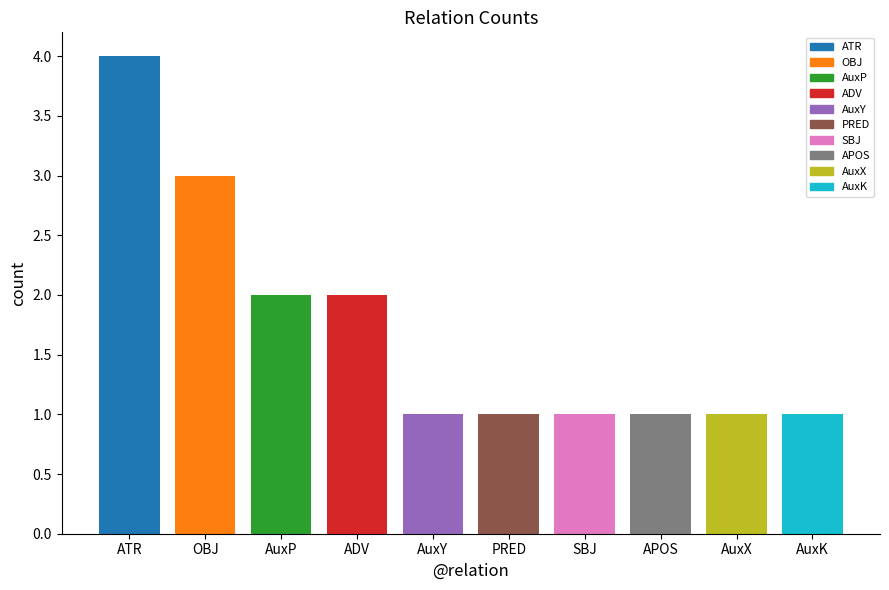

What position from the left is ADV?

4